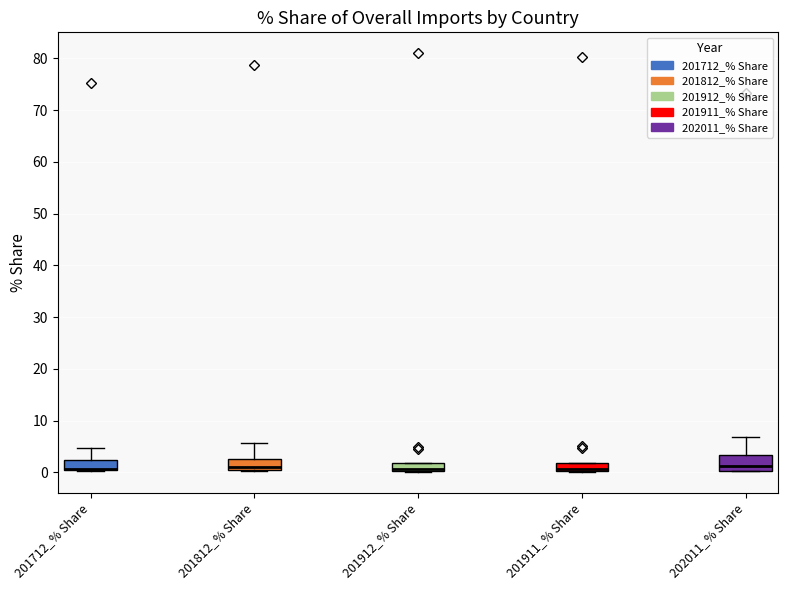

Where is the upper edge of the box for 201812_% Share on the y-axis? The values are not printed on the chart, so give them approximately, as read against the axis.

3